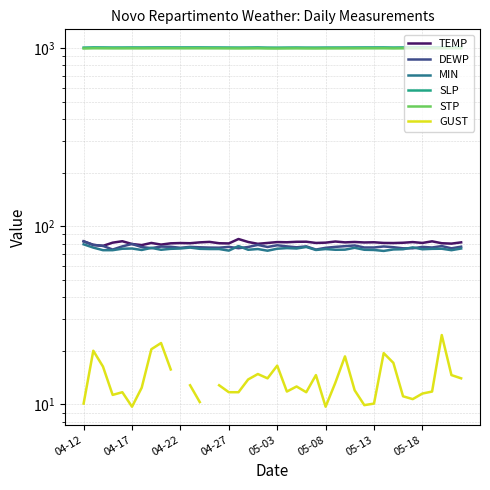

Where do MIN and DEWP first cross each other?

05-13 and 05-18